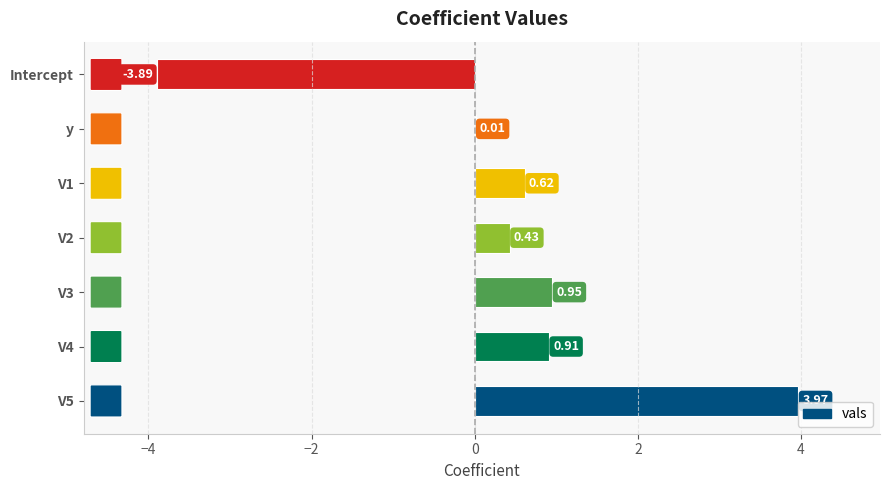

What is the change in value from V2 to V3?

+0.5